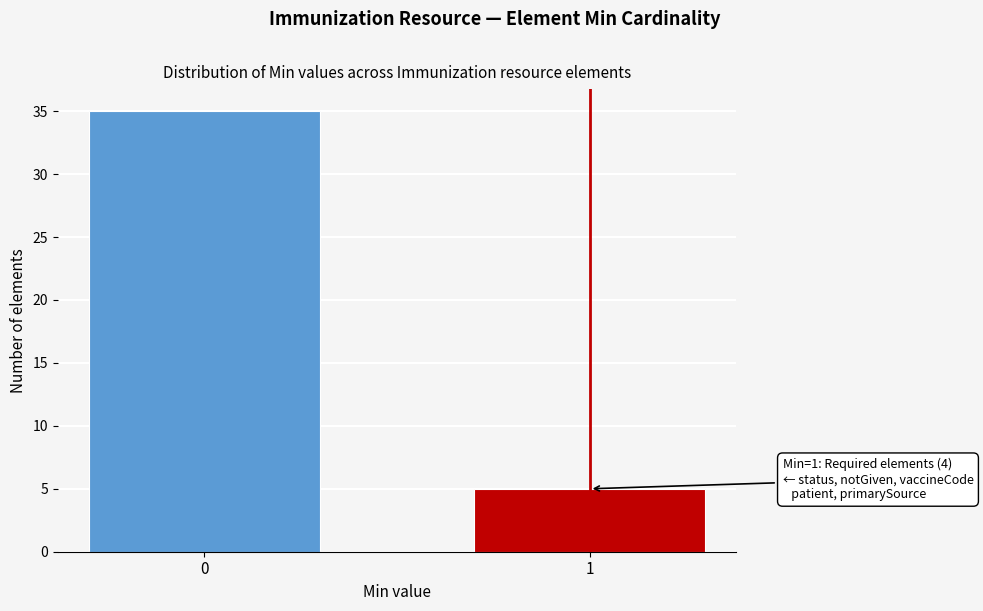

Reading left to right, list all the values displayed in this chart.

0=35	1=5